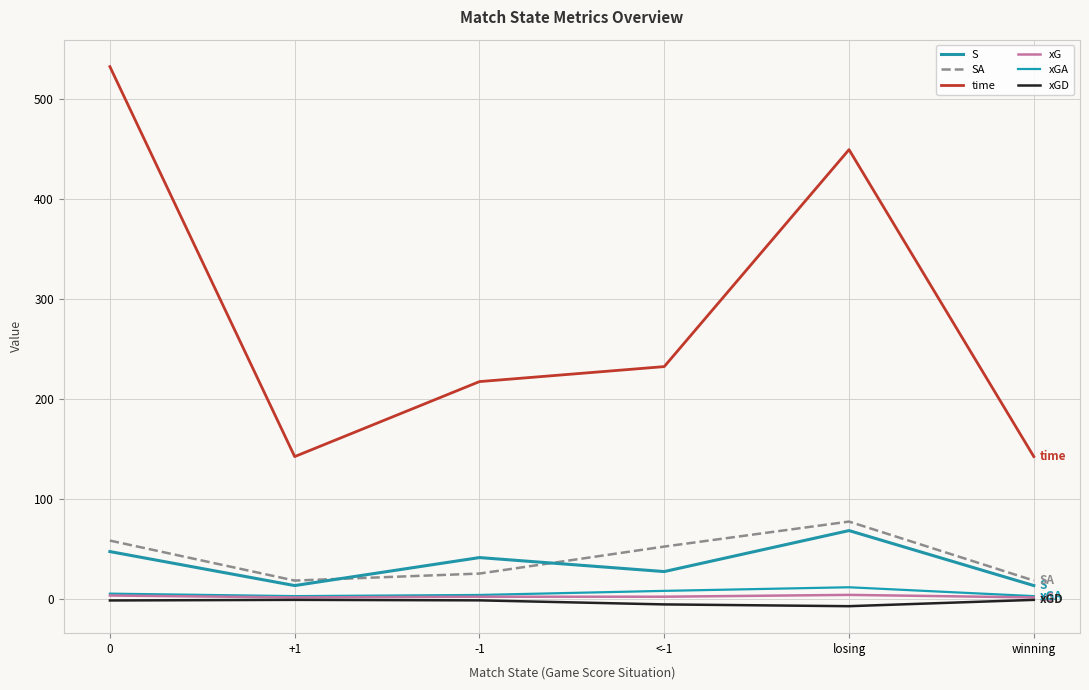

At how many categories does at least one series exceed 1?

6